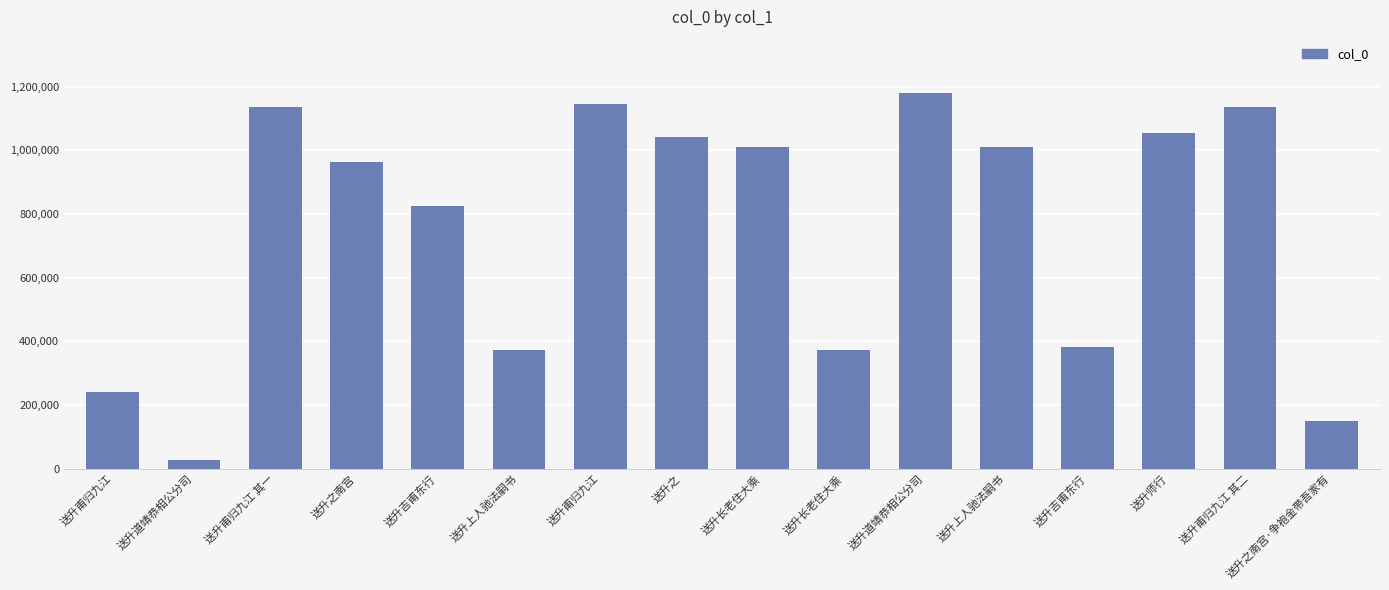

How many series are shown in this chart?

1